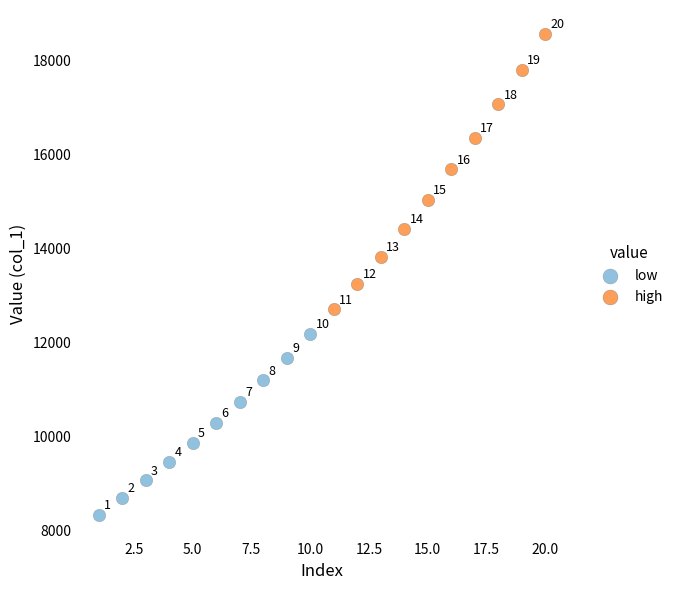

Which series has the widest spread of Y values?

high